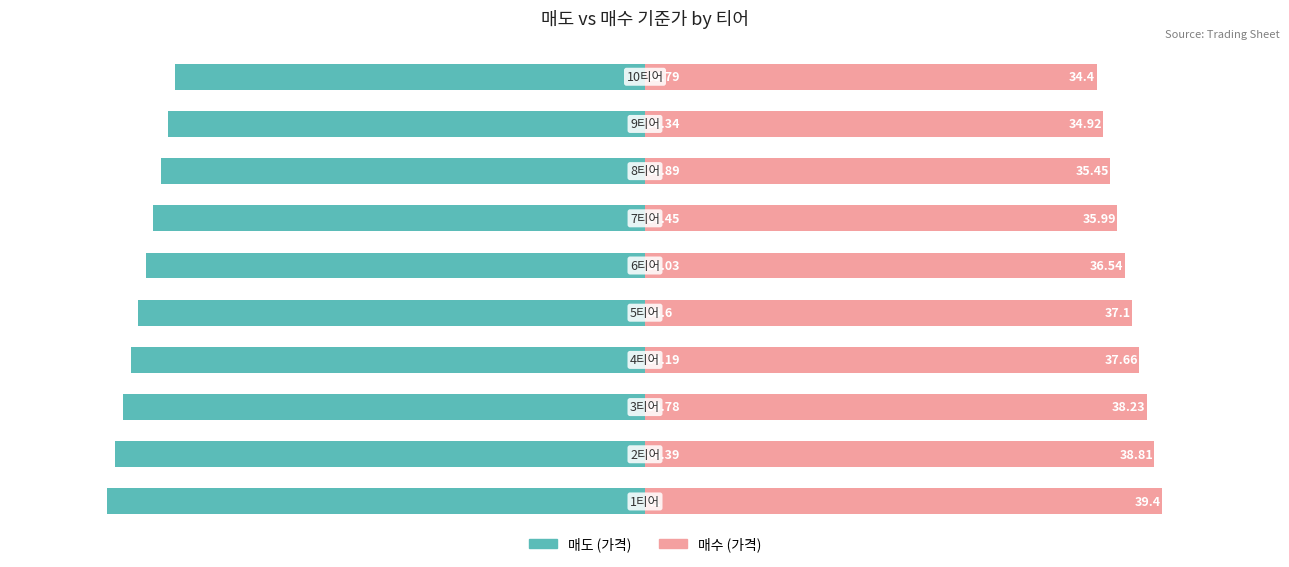

List the labels in order of 매수 (가격) value, largest first.

0, 1, 2, 3, 4, 5, 6, 7, 8, 9